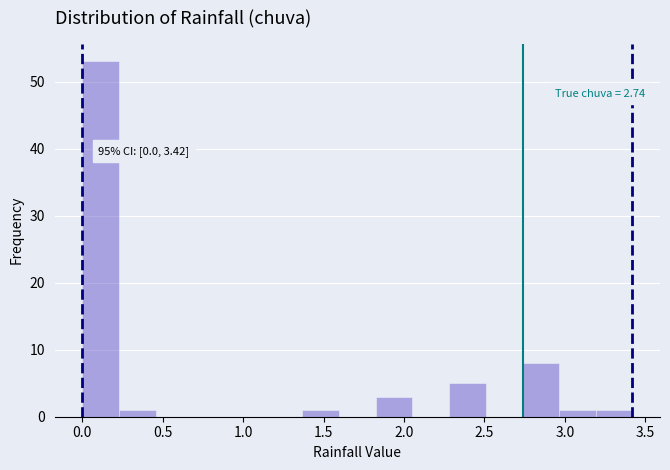

Which range on the x-axis has the tallest bar?

0.00 to 0.25